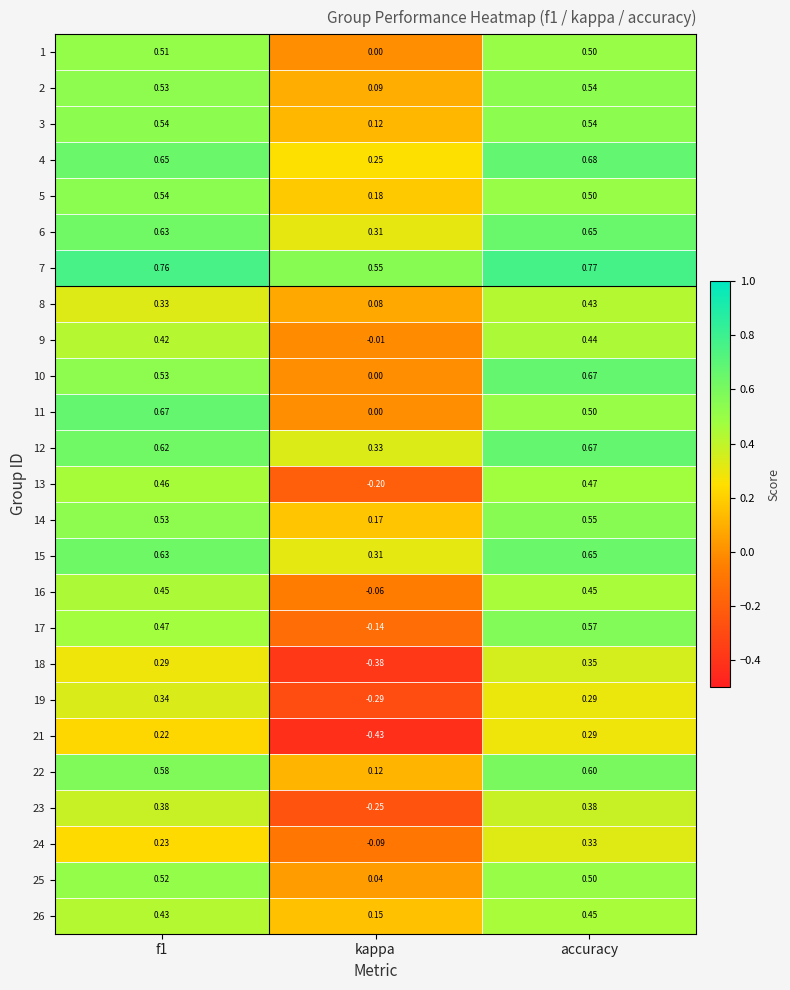

At which category is the sum across all series the highest?

accuracy